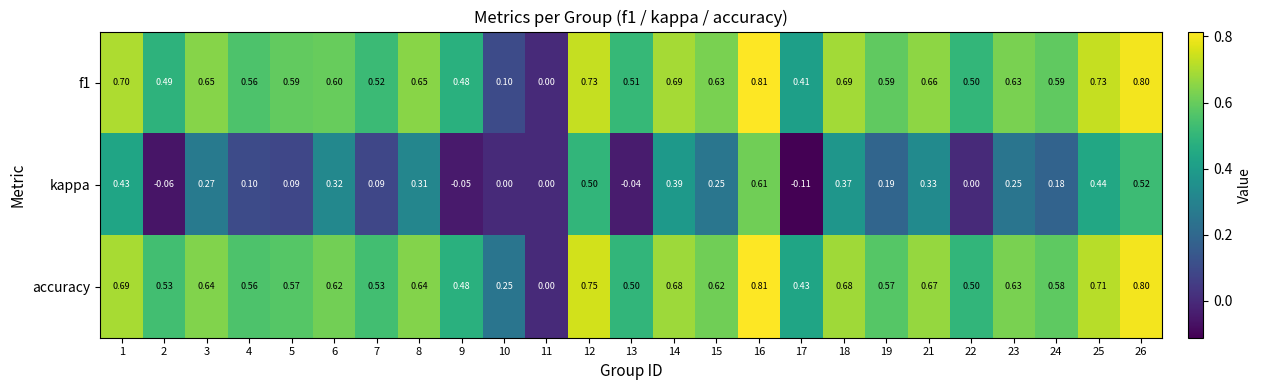

Between 12 and 22, which series saw the biggest shift?

kappa